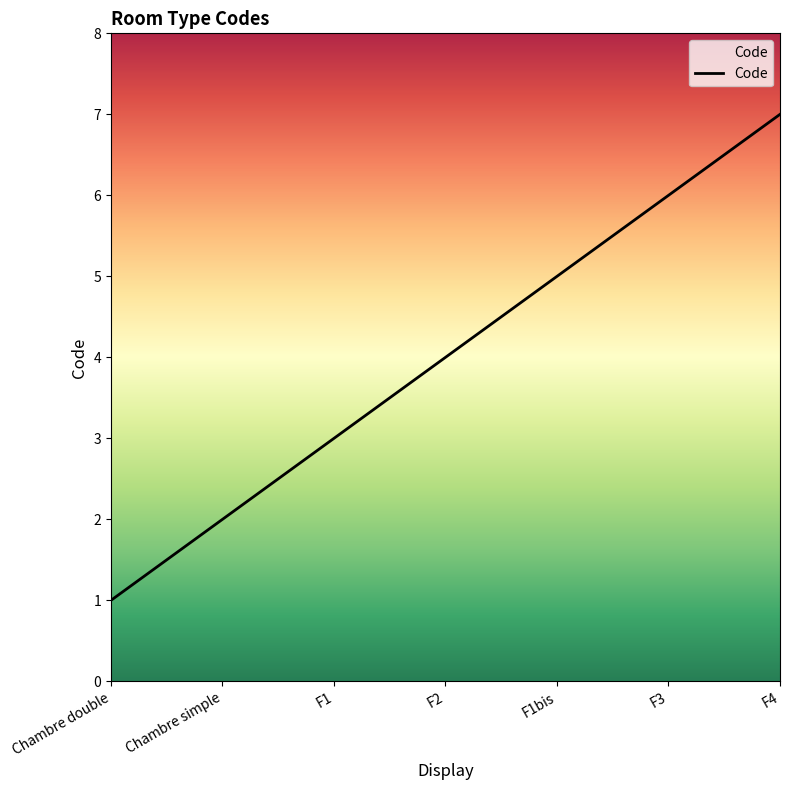

How many lines are shown in the chart?

1